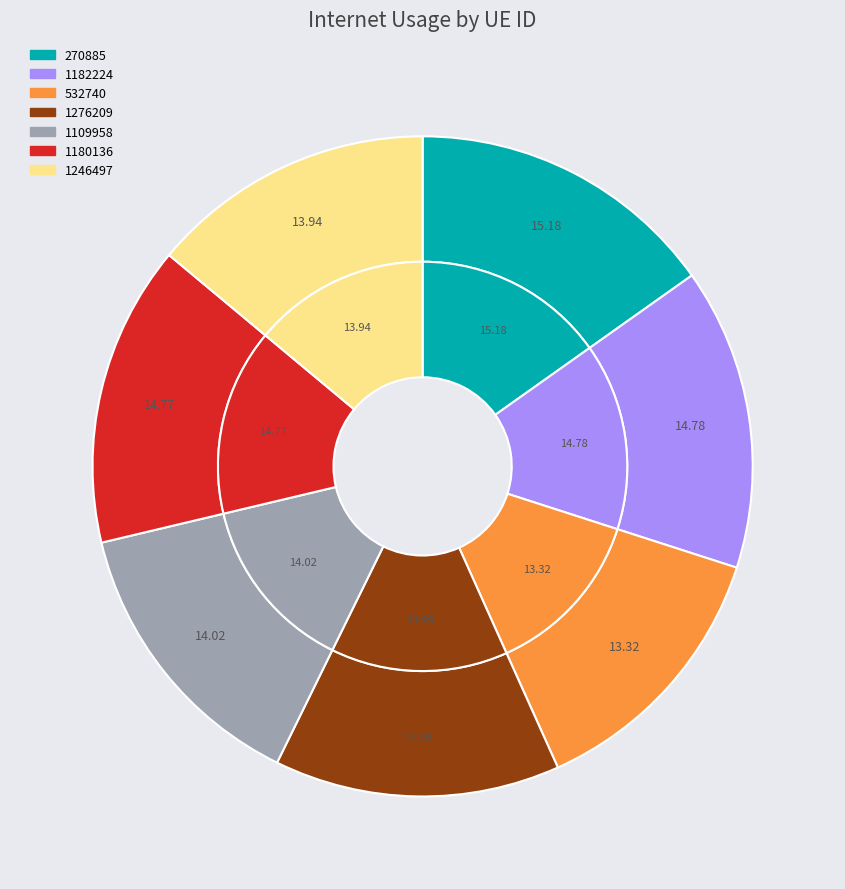

Is there any slice that represents more than half of the pie?

No